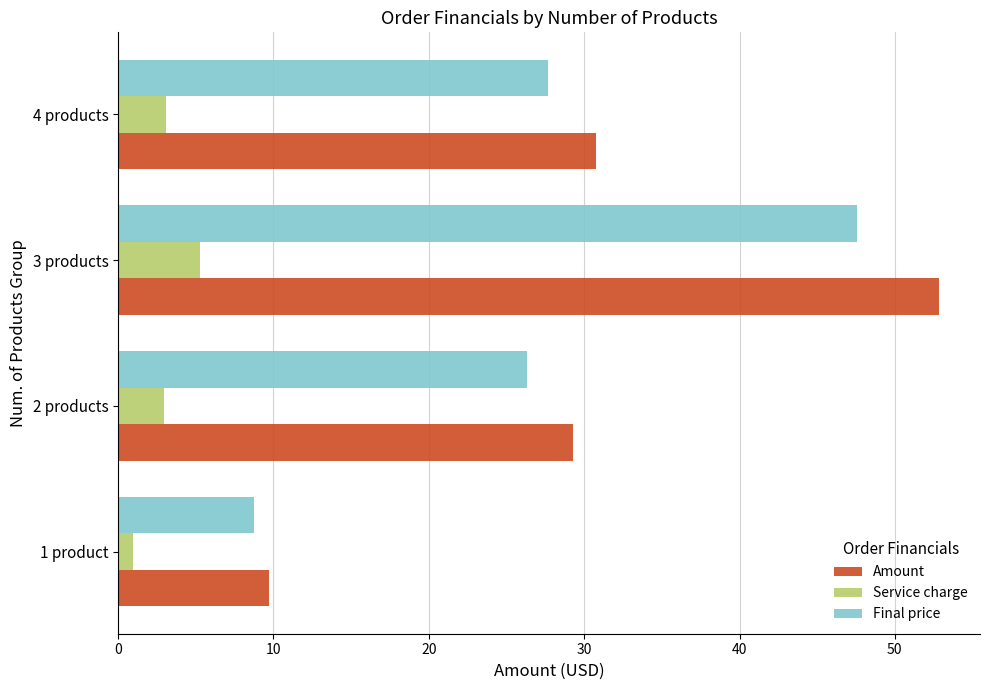

At 4 products, list the series in order from largest to smallest.

Amount, Final price, Service charge